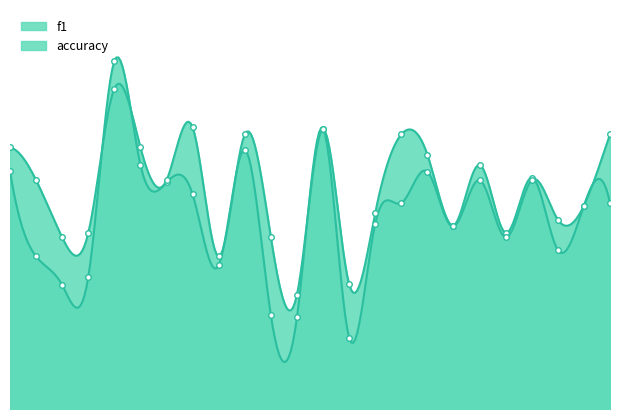

Is it true that f1 equals 0.6 at 19?

False